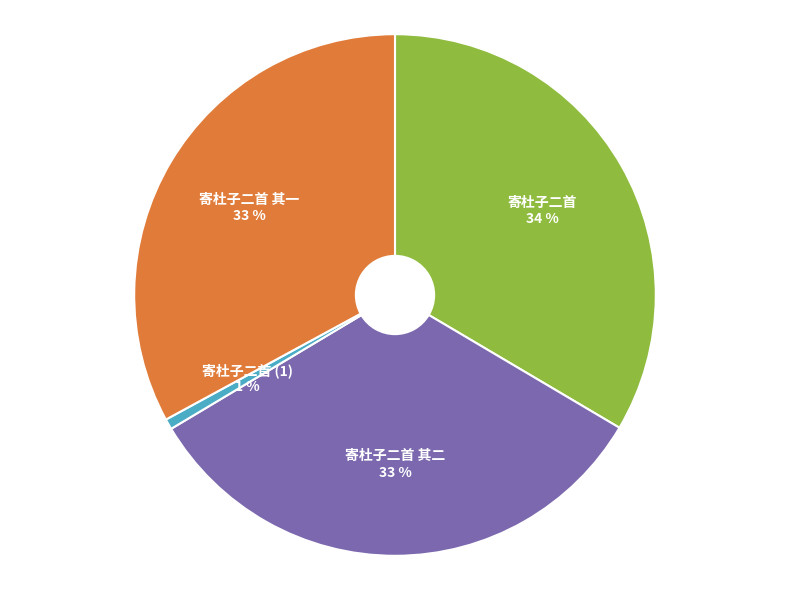

True or false: 寄杜子二首 其一 accounts for 33% of the total.

True